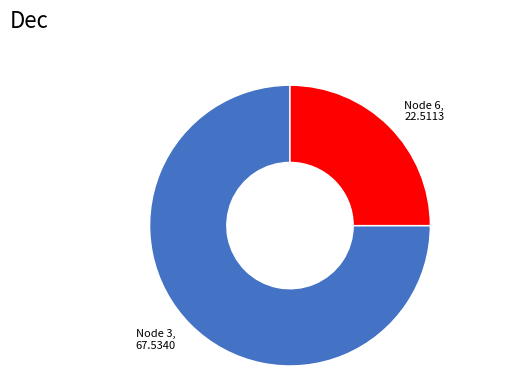

Rank the categories by value from highest to lowest.

Node 3, 67.5340, Node 6, 22.5113